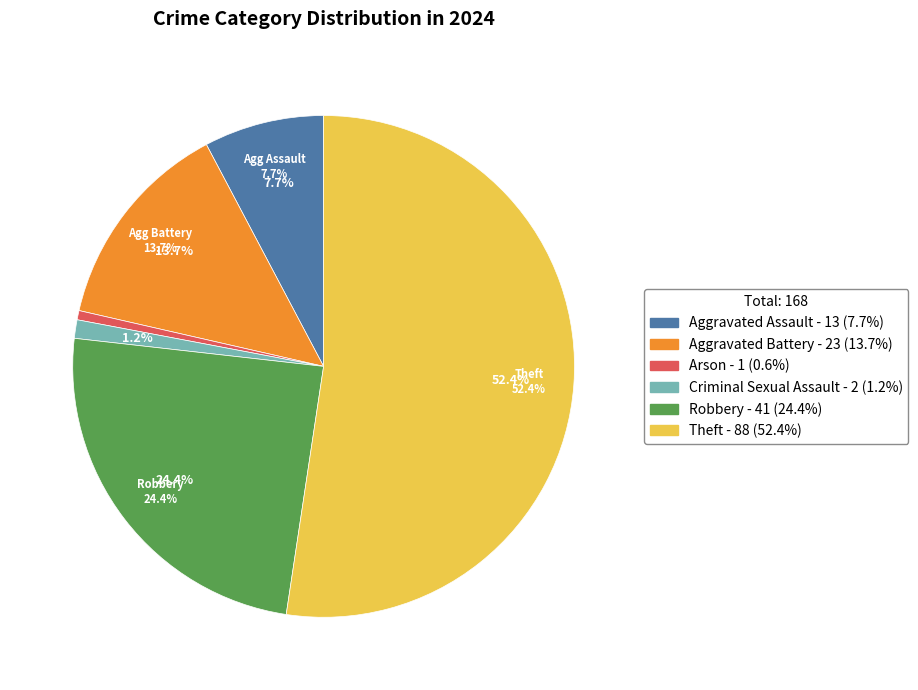

To the nearest percent, what portion does Criminal Sexual Assault represent?

1%